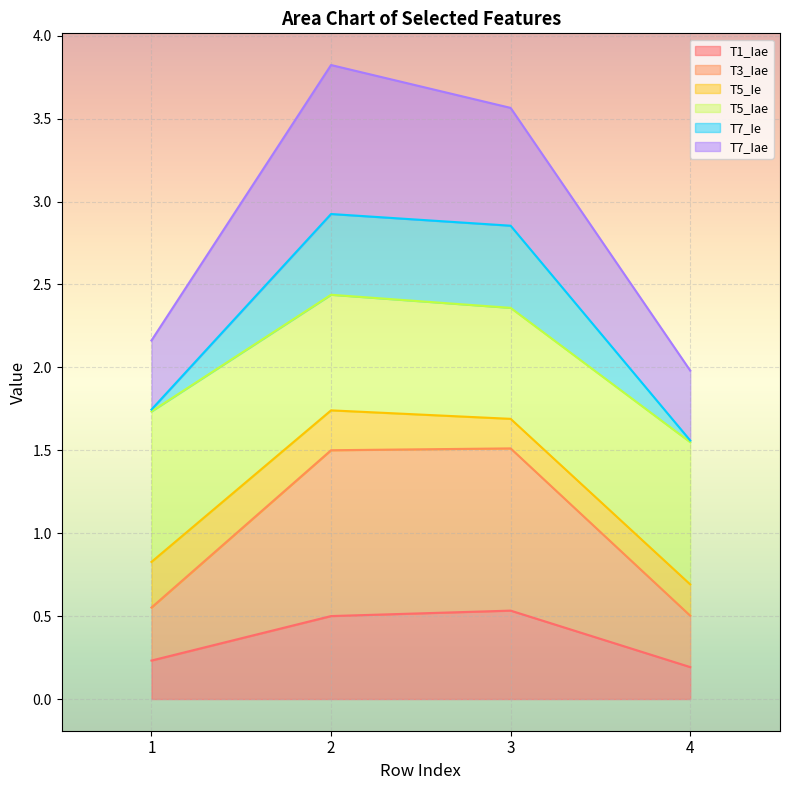

The value of T1_Iae at 4 is 0.2. True or false?

True